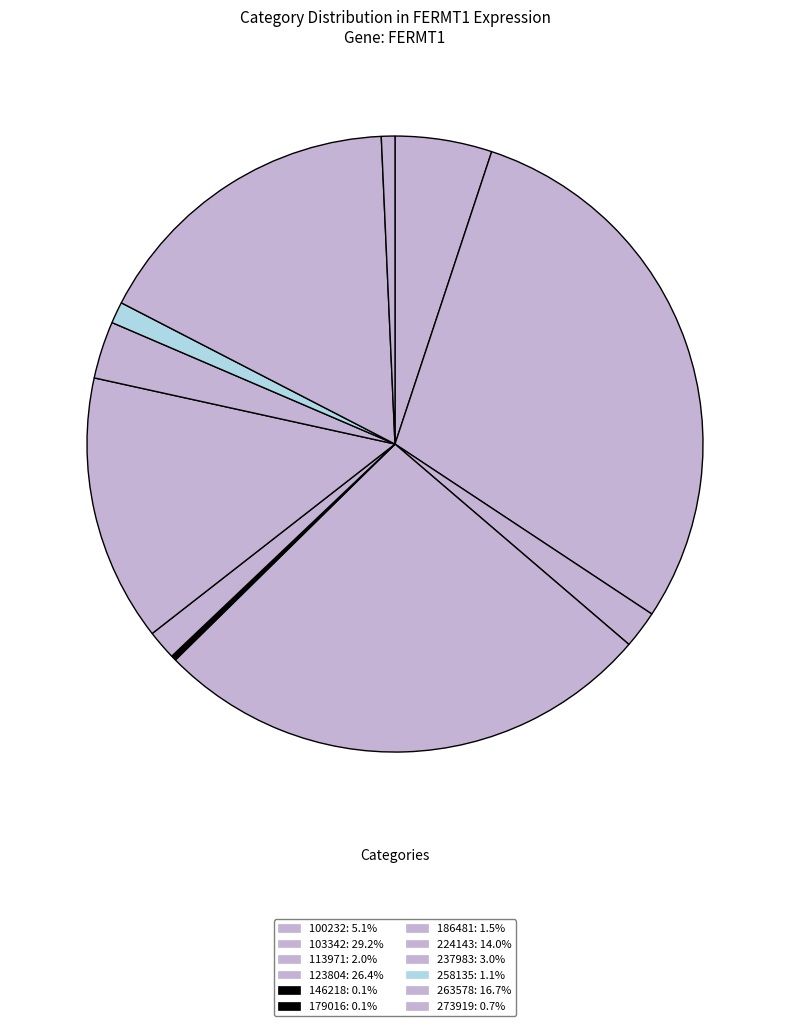

To the nearest percent, what is the average slice percentage?

8%